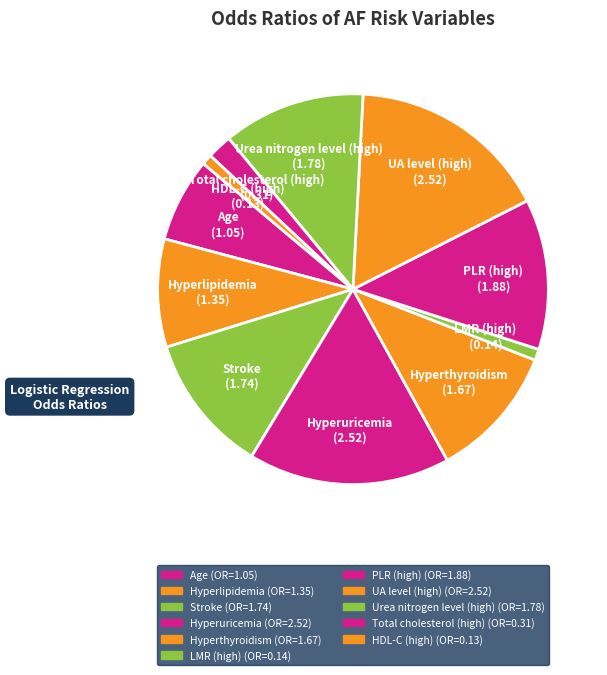

How many slices are in this pie chart?

11